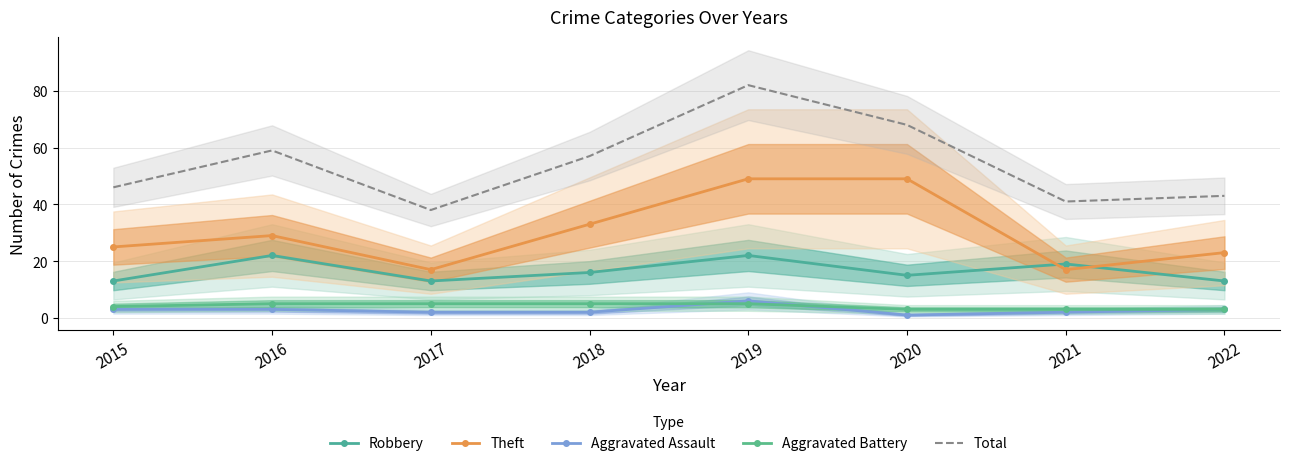

Reading left to right, list all the values displayed in this chart.

Robbery: 13	22	13	16	22	15	19	13
Theft: 25	29	17	33	49	49	17	23
Aggravated Assault: 3	3	2	2	6	1	2	3
Aggravated Battery: 4	5	5	5	5	3	3	3
Total: 46	59	38	57	82	68	41	43